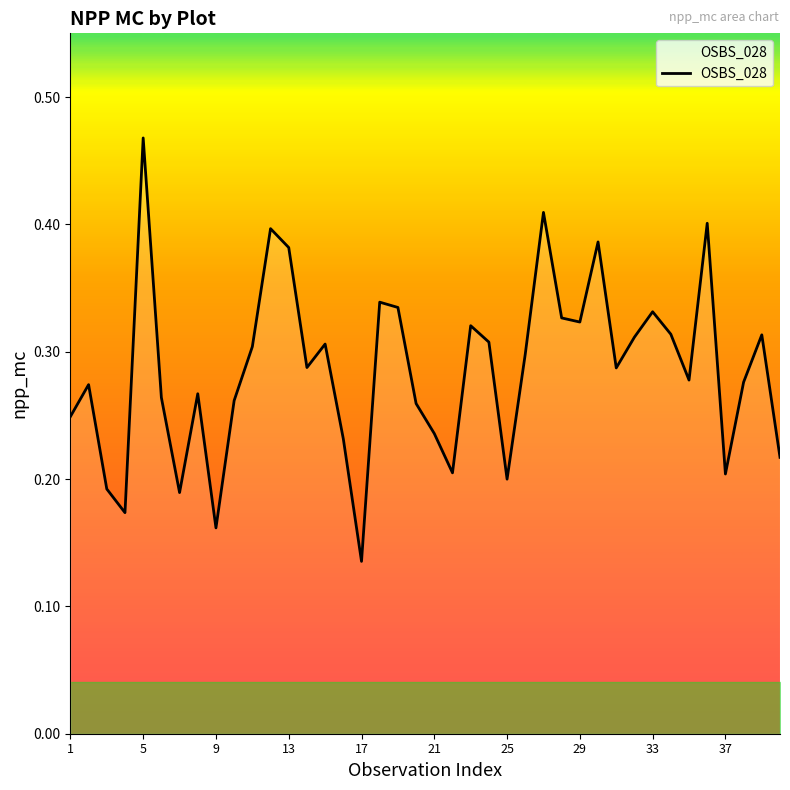

How many points are lower than both their immediate neighbors (excluding endpoints)?

11